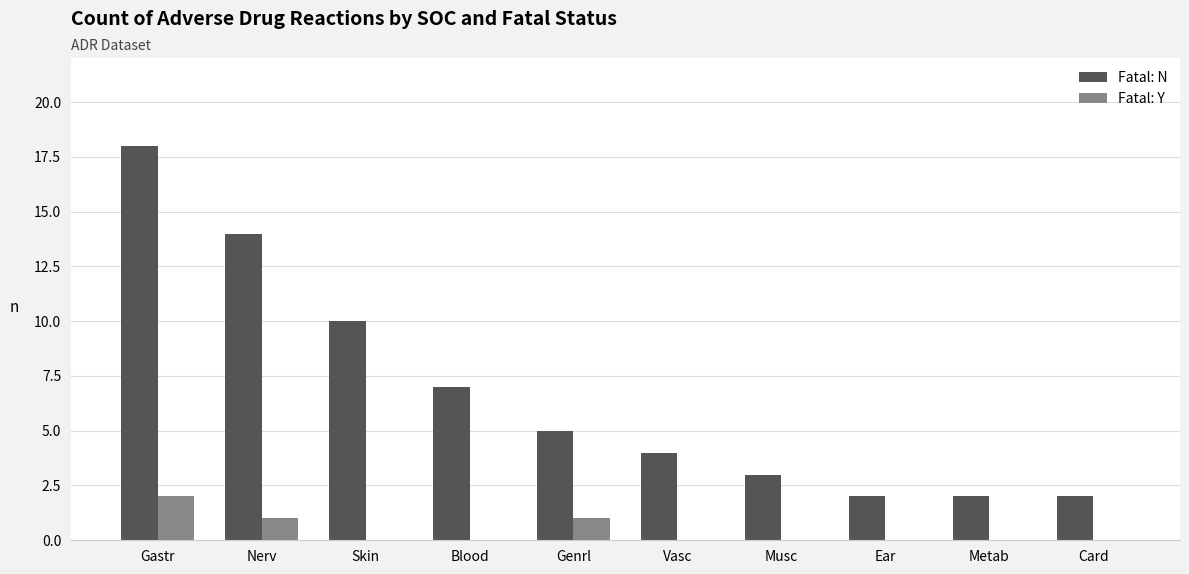

How many categories are shown in the chart?

10